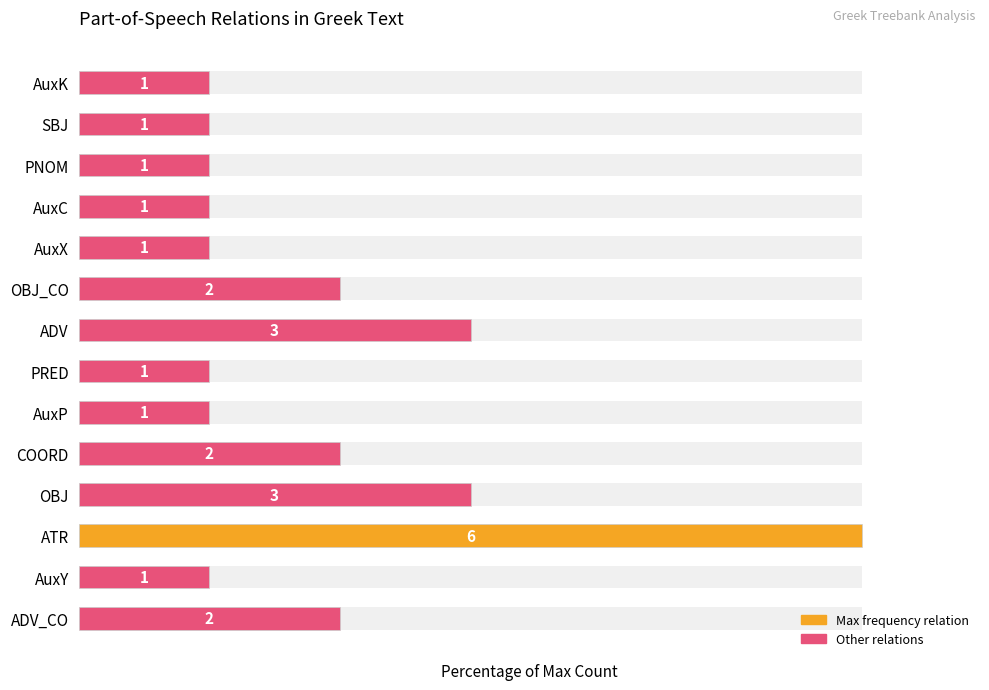

What is the sum of all values?

433.3